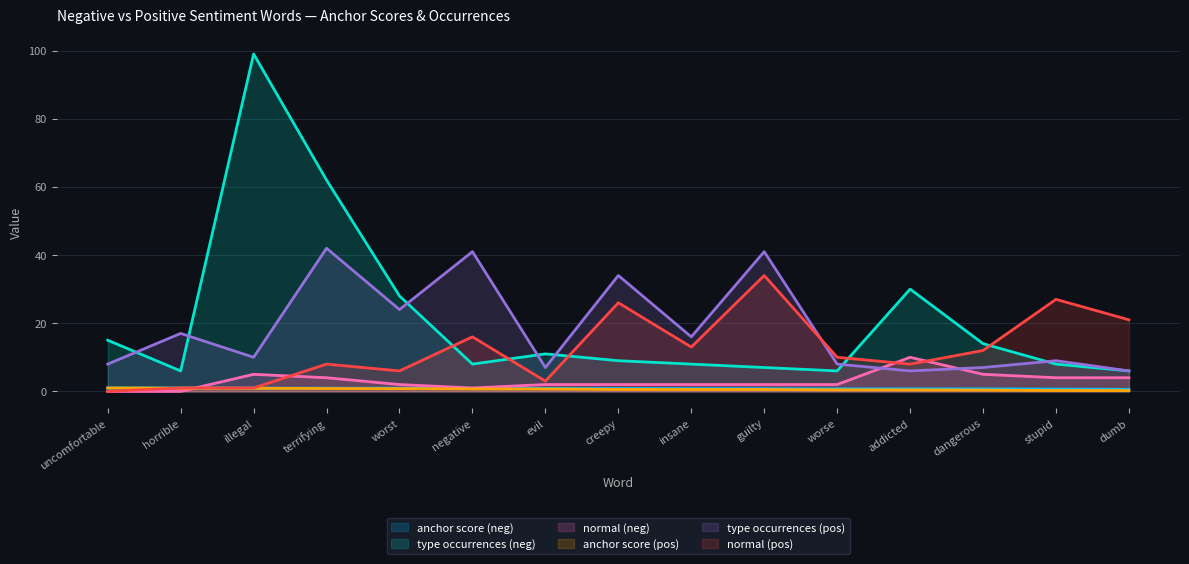

What is the difference between the maximum and second lowest values in the type occurrences (pos) series?

36.0